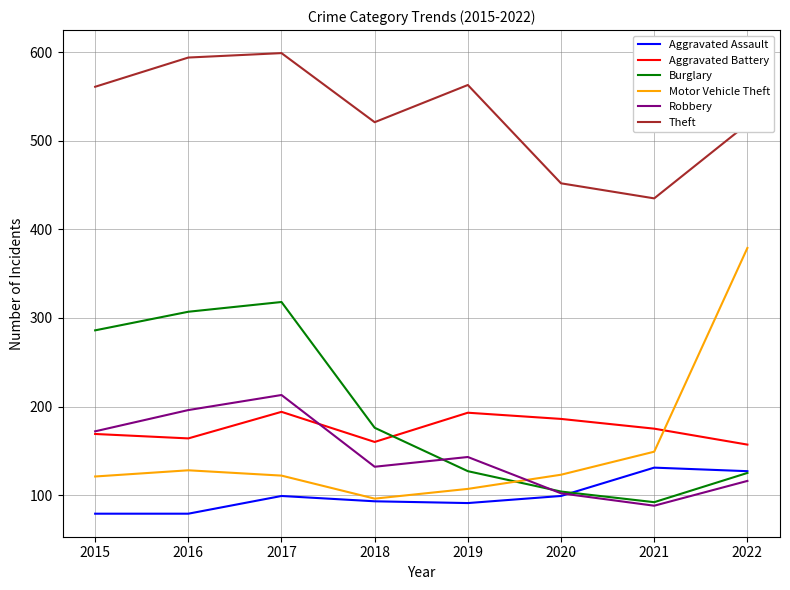

Which series changed the most between 2018 and 2020?

Burglary